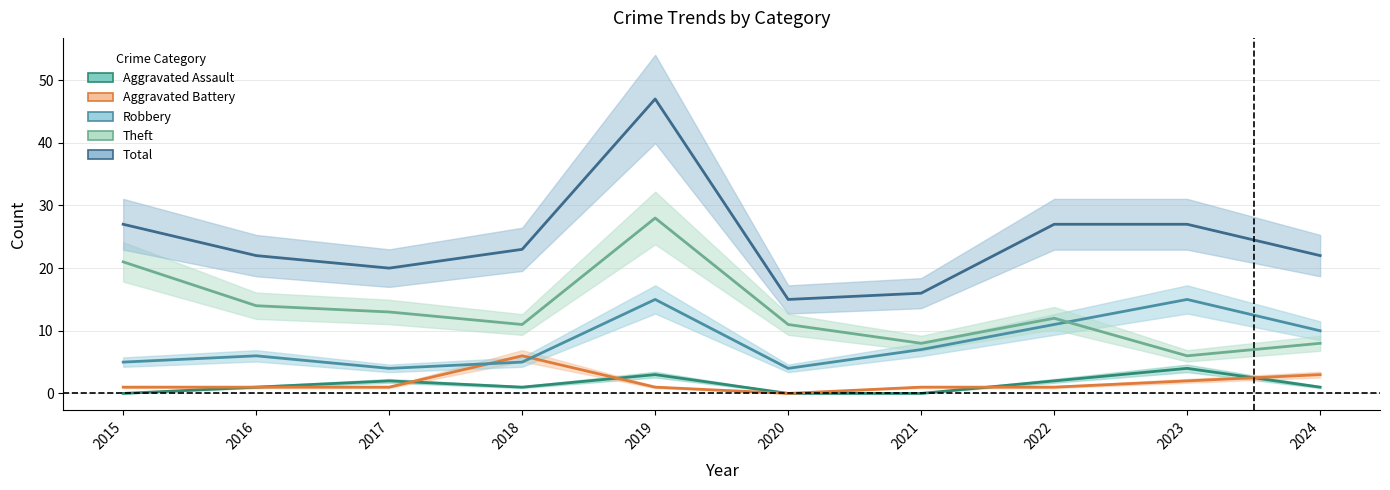

What is the total value across all series at 2016?

44